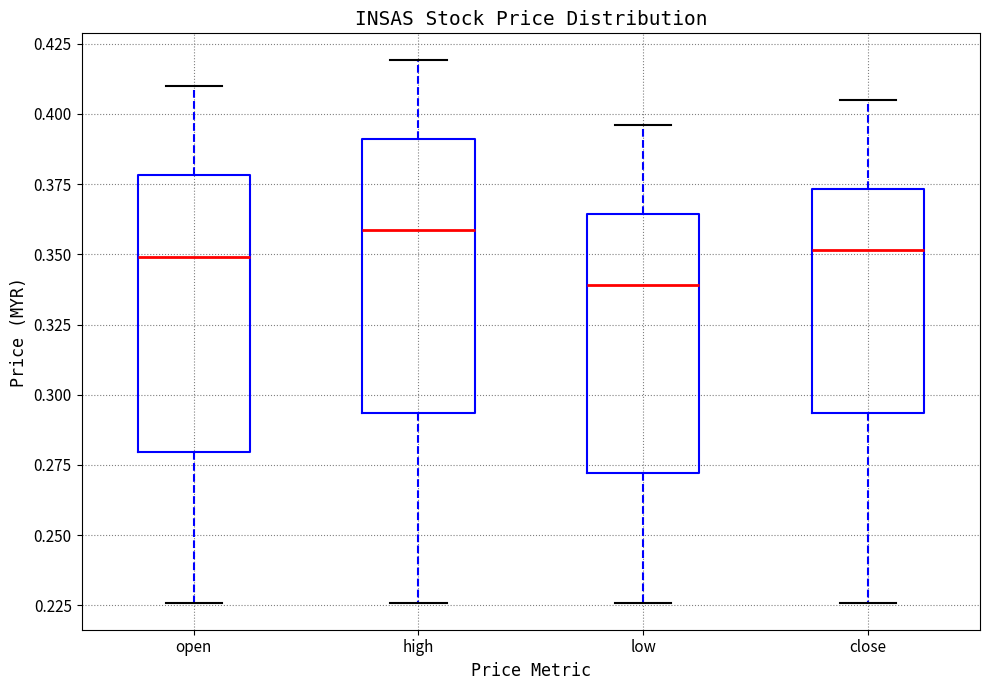

Where is the lower edge of the box for open on the y-axis? The values are not printed on the chart, so give them approximately, as read against the axis.

0.280